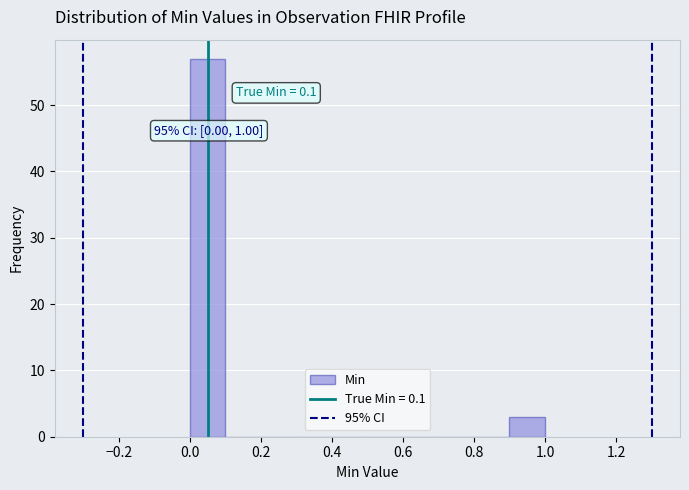

Over which range of the x-axis is the bar tallest?

0.0 to 0.1